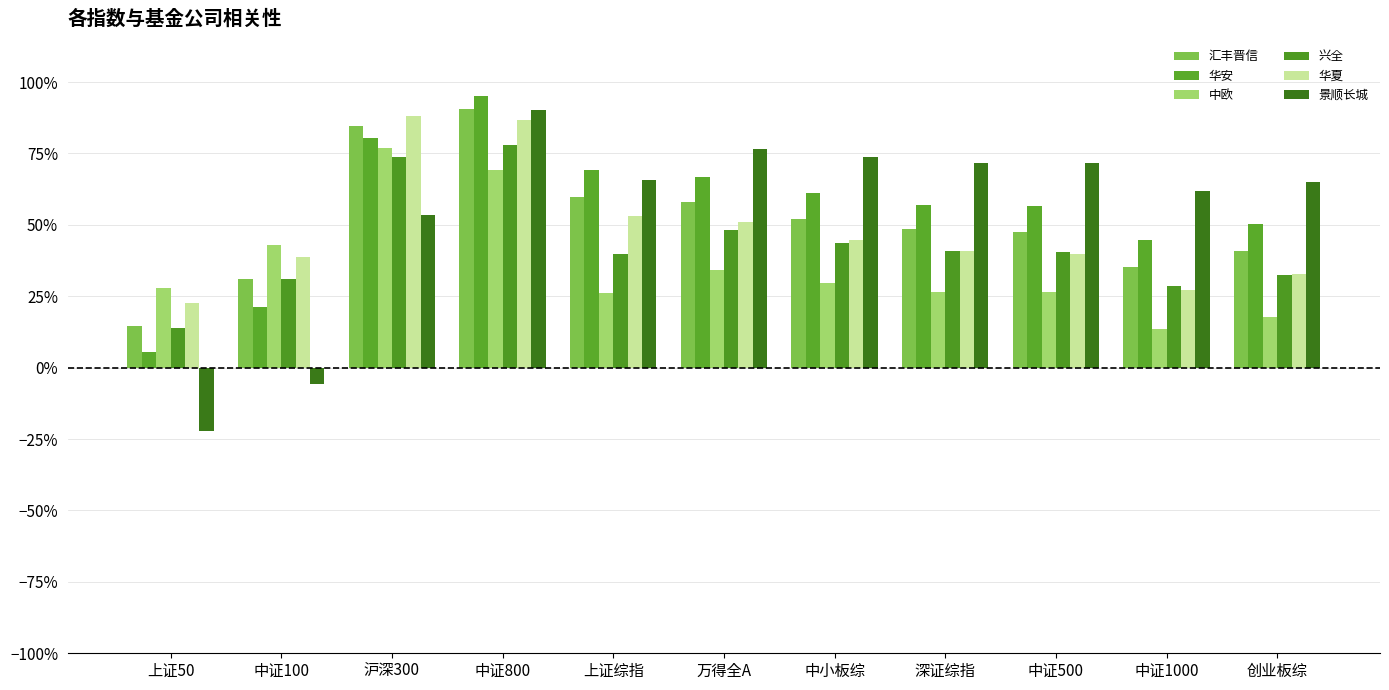

What are all the series names shown in the legend?

汇丰晋信, 华安, 中欧, 兴全, 华夏, 景顺长城